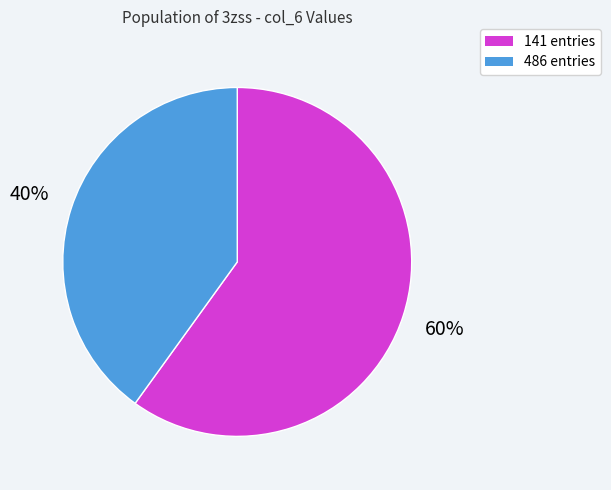

Count the number of slices in the pie.

2